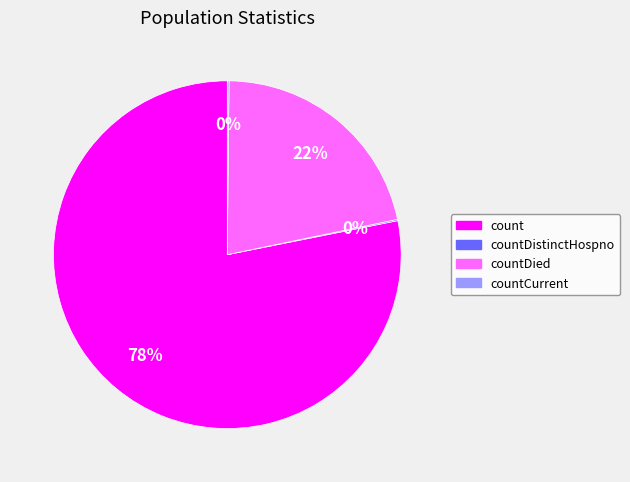

Is there a majority slice in this chart?

Yes